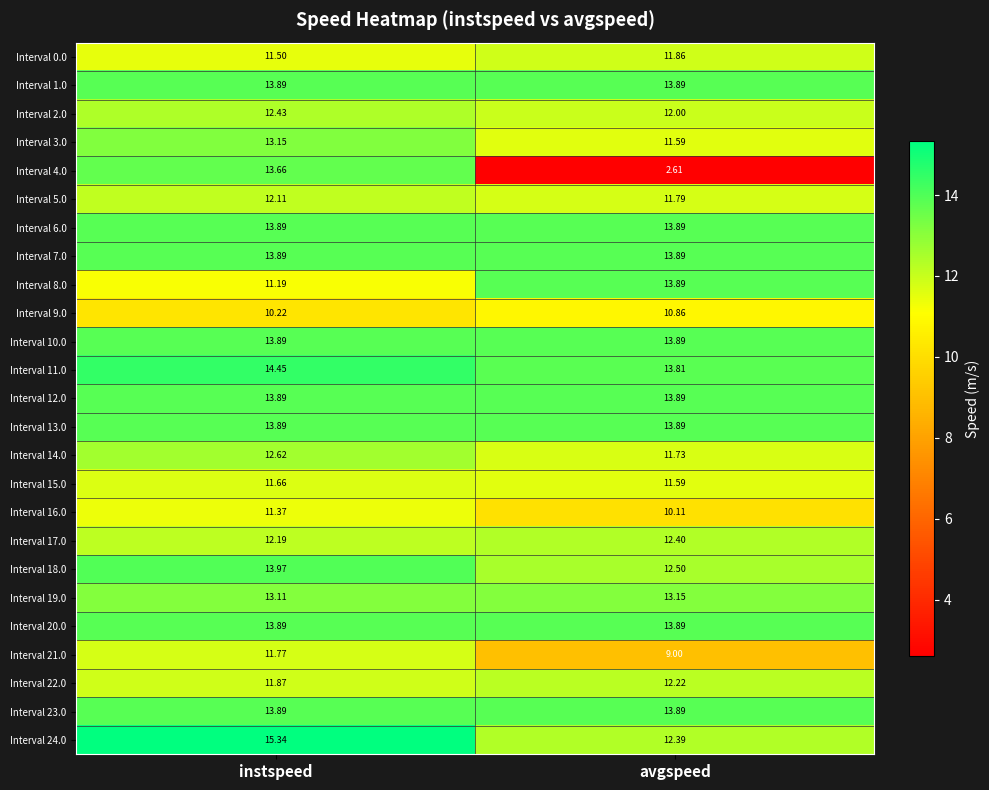

At which category is the sum across all series the highest?

instspeed